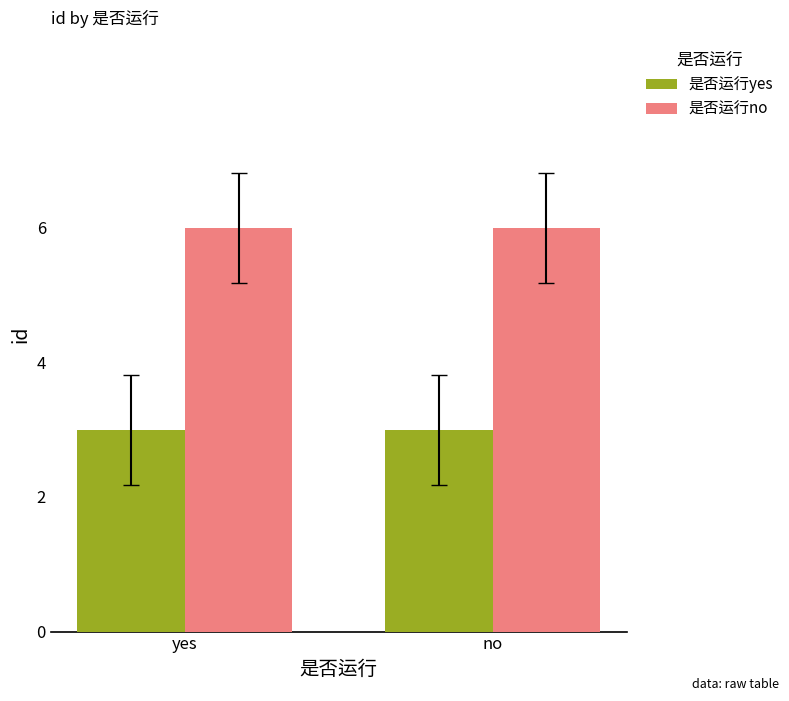

What position from the right is yes?

2